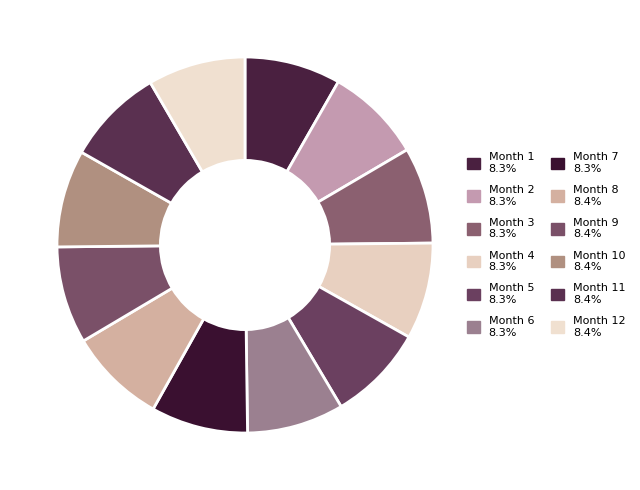

How many slices are in this pie chart?

12